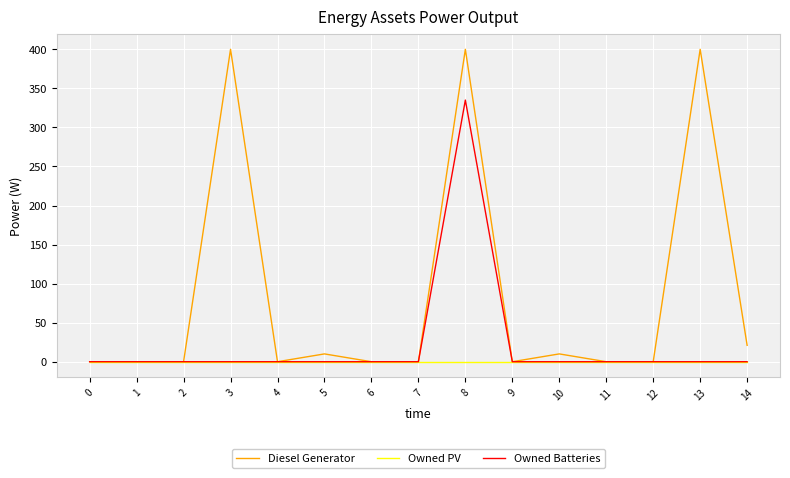

The value of Owned Batteries at 0 is -219. True or false?

False